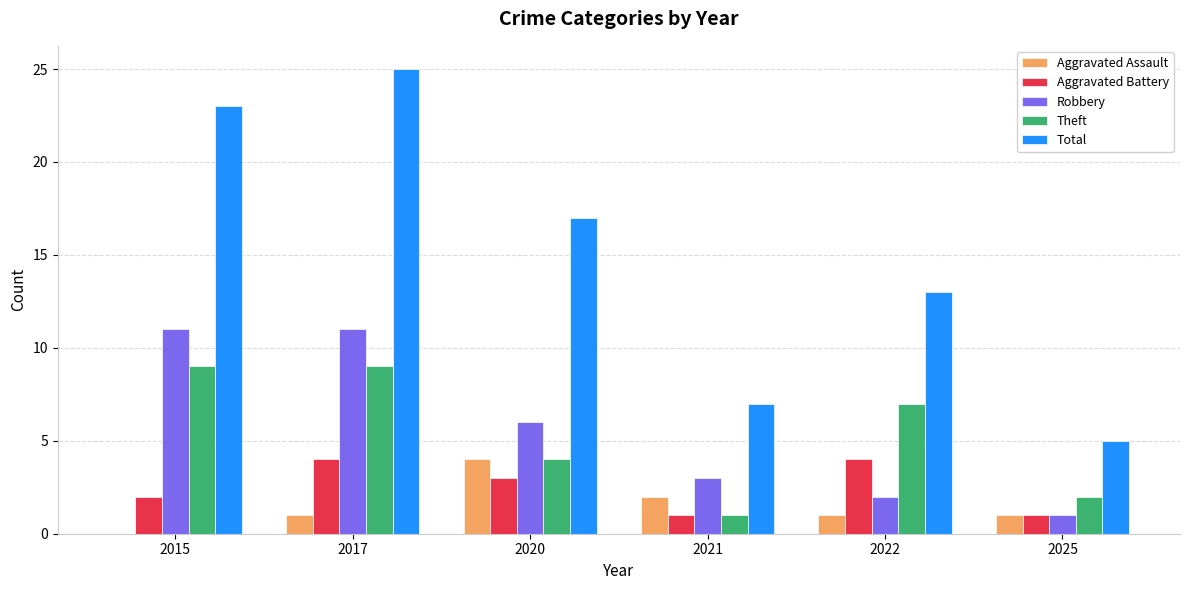

Does the chart contain stacked bars?

No